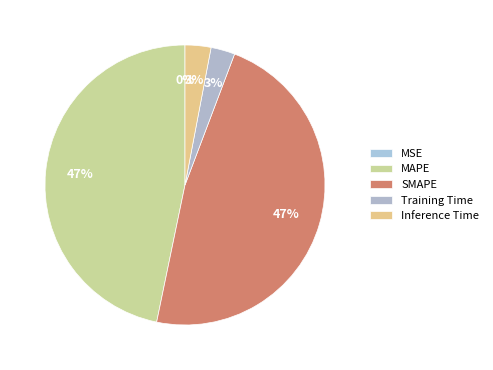

To the nearest percent, what is the difference between the Training Time and SMAPE slice percentages?

45%